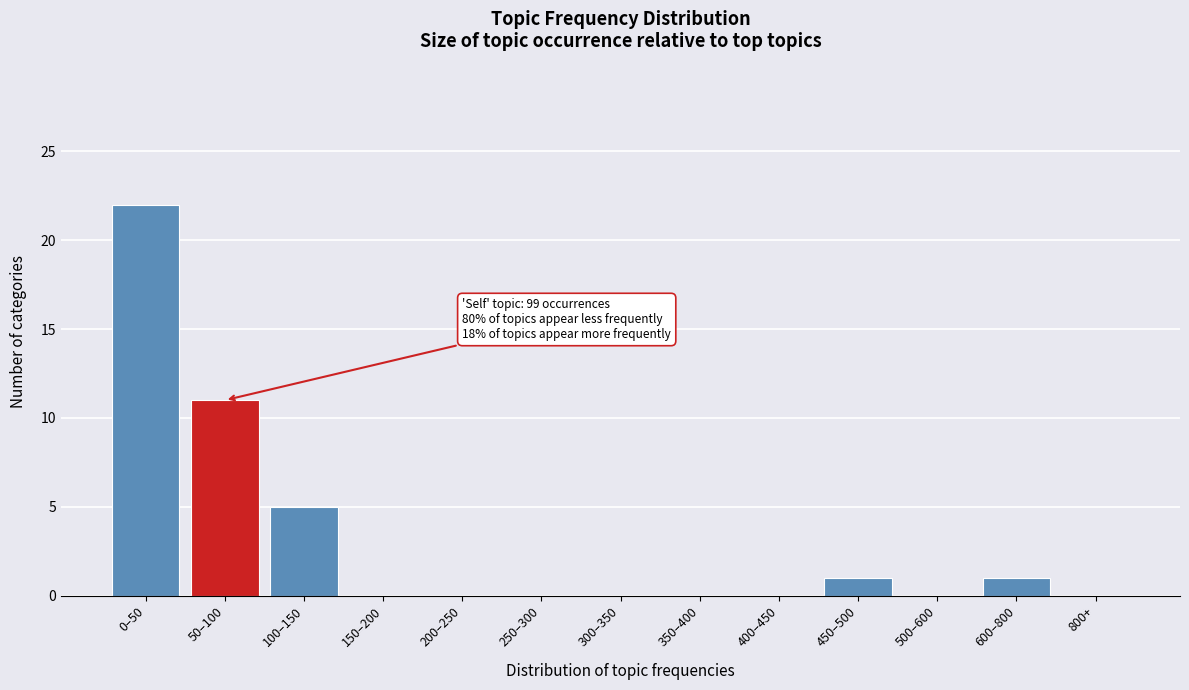

Reading left to right, what are all the values shown in this chart?

0–50=22	50–100=11	100–150=5	150–200=0	200–250=0	250–300=0	300–350=0	350–400=0	400–450=0	450–500=1	500–600=0	600–800=1	800+=0